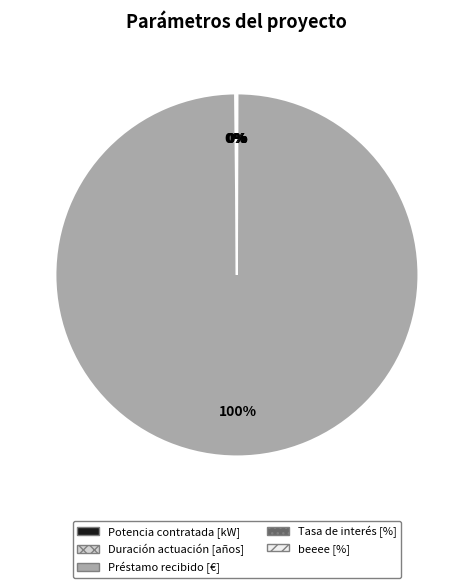

Is it true that Préstamo recibido [€] is 100% of the pie?

True